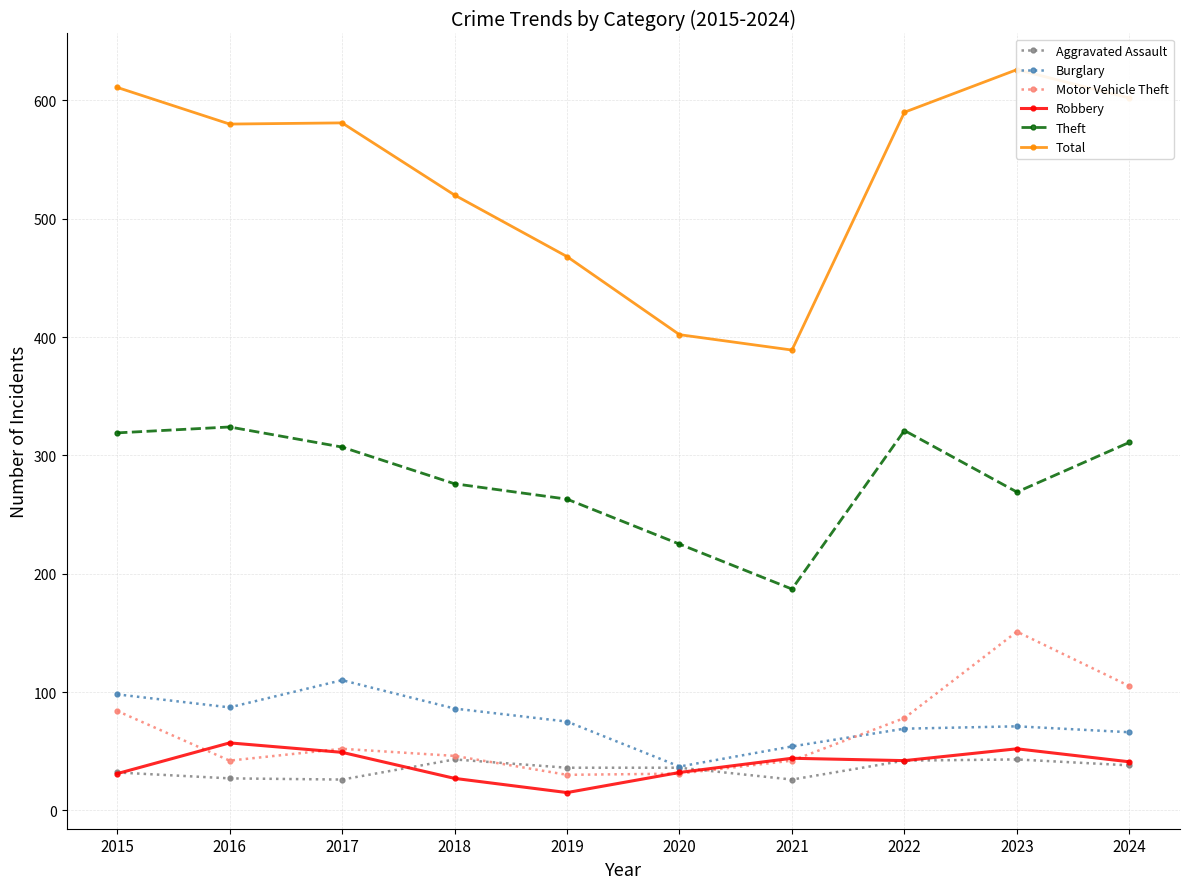

Is the value of Aggravated Assault at 2019 greater than the value of Total at 2016?

No